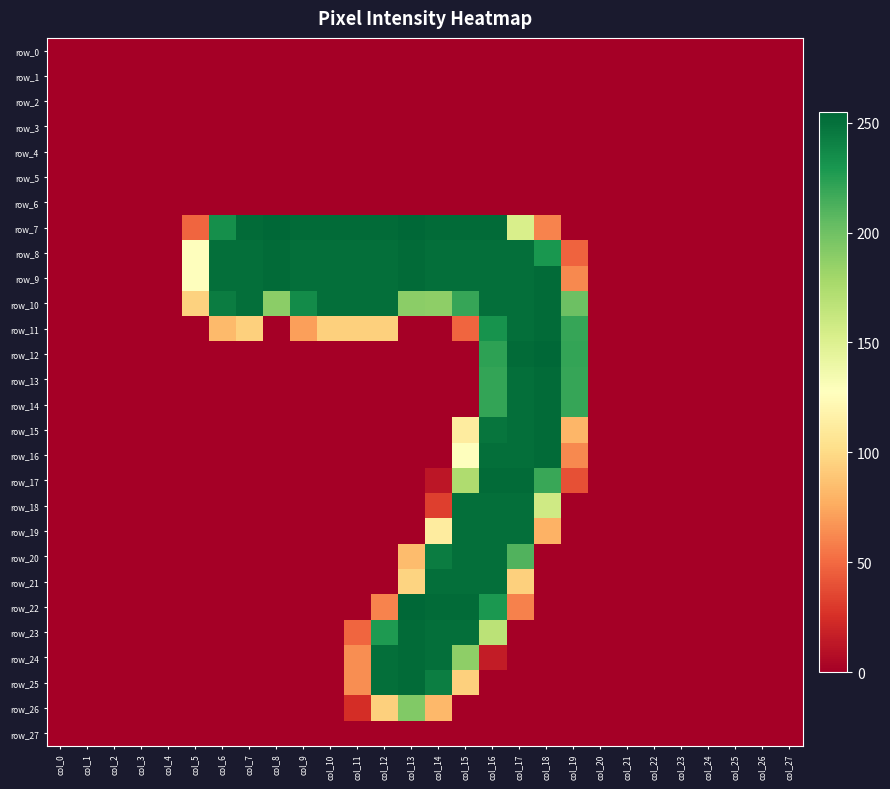

Reading right to left, list all the values displayed in this chart.

row_0: col_27=0	col_26=0	col_25=0	col_24=0	col_23=0	col_22=0	col_21=0	col_20=0	col_19=0	col_18=0	col_17=0	col_16=0	col_15=0	col_14=0	col_13=0	col_12=0	col_11=0	col_10=0	col_9=0	col_8=0	col_7=0	col_6=0	col_5=0	col_4=0	col_3=0	col_2=0	col_1=0	col_0=0
row_1: col_27=0	col_26=0	col_25=0	col_24=0	col_23=0	col_22=0	col_21=0	col_20=0	col_19=0	col_18=0	col_17=0	col_16=0	col_15=0	col_14=0	col_13=0	col_12=0	col_11=0	col_10=0	col_9=0	col_8=0	col_7=0	col_6=0	col_5=0	col_4=0	col_3=0	col_2=0	col_1=0	col_0=0
row_2: col_27=0	col_26=0	col_25=0	col_24=0	col_23=0	col_22=0	col_21=0	col_20=0	col_19=0	col_18=0	col_17=0	col_16=0	col_15=0	col_14=0	col_13=0	col_12=0	col_11=0	col_10=0	col_9=0	col_8=0	col_7=0	col_6=0	col_5=0	col_4=0	col_3=0	col_2=0	col_1=0	col_0=0
row_3: col_27=0	col_26=0	col_25=0	col_24=0	col_23=0	col_22=0	col_21=0	col_20=0	col_19=0	col_18=0	col_17=0	col_16=0	col_15=0	col_14=0	col_13=0	col_12=0	col_11=0	col_10=0	col_9=0	col_8=0	col_7=0	col_6=0	col_5=0	col_4=0	col_3=0	col_2=0	col_1=0	col_0=0
row_4: col_27=0	col_26=0	col_25=0	col_24=0	col_23=0	col_22=0	col_21=0	col_20=0	col_19=0	col_18=0	col_17=0	col_16=0	col_15=0	col_14=0	col_13=0	col_12=0	col_11=0	col_10=0	col_9=0	col_8=0	col_7=0	col_6=0	col_5=0	col_4=0	col_3=0	col_2=0	col_1=0	col_0=0
row_5: col_27=0	col_26=0	col_25=0	col_24=0	col_23=0	col_22=0	col_21=0	col_20=0	col_19=0	col_18=0	col_17=0	col_16=0	col_15=0	col_14=0	col_13=0	col_12=0	col_11=0	col_10=0	col_9=0	col_8=0	col_7=0	col_6=0	col_5=0	col_4=0	col_3=0	col_2=0	col_1=0	col_0=0
row_6: col_27=0	col_26=0	col_25=0	col_24=0	col_23=0	col_22=0	col_21=0	col_20=0	col_19=0	col_18=0	col_17=0	col_16=0	col_15=0	col_14=0	col_13=0	col_12=0	col_11=0	col_10=0	col_9=0	col_8=0	col_7=0	col_6=0	col_5=0	col_4=0	col_3=0	col_2=0	col_1=0	col_0=0
row_7: col_27=0	col_26=0	col_25=0	col_24=0	col_23=0	col_22=0	col_21=0	col_20=0	col_19=0	col_18=60	col_17=153	col_16=253	col_15=253	col_14=253	col_13=255	col_12=253	col_11=253	col_10=253	col_9=253	col_8=255	col_7=253	col_6=234	col_5=48	col_4=0	col_3=0	col_2=0	col_1=0	col_0=0
row_8: col_27=0	col_26=0	col_25=0	col_24=0	col_23=0	col_22=0	col_21=0	col_20=0	col_19=47	col_18=230	col_17=251	col_16=251	col_15=251	col_14=251	col_13=253	col_12=251	col_11=251	col_10=251	col_9=251	col_8=253	col_7=251	col_6=251	col_5=127	col_4=0	col_3=0	col_2=0	col_1=0	col_0=0
row_9: col_27=0	col_26=0	col_25=0	col_24=0	col_23=0	col_22=0	col_21=0	col_20=0	col_19=62	col_18=253	col_17=251	col_16=251	col_15=251	col_14=251	col_13=253	col_12=251	col_11=251	col_10=251	col_9=251	col_8=253	col_7=251	col_6=251	col_5=127	col_4=0	col_3=0	col_2=0	col_1=0	col_0=0
row_10: col_27=0	col_26=0	col_25=0	col_24=0	col_23=0	col_22=0	col_21=0	col_20=0	col_19=201	col_18=253	col_17=251	col_16=251	col_15=220	col_14=188	col_13=189	col_12=251	col_11=251	col_10=251	col_9=236	col_8=189	col_7=251	col_6=244	col_5=95	col_4=0	col_3=0	col_2=0	col_1=0	col_0=0
row_11: col_27=0	col_26=0	col_25=0	col_24=0	col_23=0	col_22=0	col_21=0	col_20=0	col_19=220	col_18=253	col_17=251	col_16=232	col_15=48	col_14=0	col_13=0	col_12=94	col_11=94	col_10=94	col_9=71	col_8=0	col_7=94	col_6=83	col_5=0	col_4=0	col_3=0	col_2=0	col_1=0	col_0=0
row_12: col_27=0	col_26=0	col_25=0	col_24=0	col_23=0	col_22=0	col_21=0	col_20=0	col_19=221	col_18=255	col_17=253	col_16=223	col_15=0	col_14=0	col_13=0	col_12=0	col_11=0	col_10=0	col_9=0	col_8=0	col_7=0	col_6=0	col_5=0	col_4=0	col_3=0	col_2=0	col_1=0	col_0=0
row_13: col_27=0	col_26=0	col_25=0	col_24=0	col_23=0	col_22=0	col_21=0	col_20=0	col_19=220	col_18=253	col_17=251	col_16=221	col_15=0	col_14=0	col_13=0	col_12=0	col_11=0	col_10=0	col_9=0	col_8=0	col_7=0	col_6=0	col_5=0	col_4=0	col_3=0	col_2=0	col_1=0	col_0=0
row_14: col_27=0	col_26=0	col_25=0	col_24=0	col_23=0	col_22=0	col_21=0	col_20=0	col_19=220	col_18=253	col_17=251	col_16=221	col_15=0	col_14=0	col_13=0	col_12=0	col_11=0	col_10=0	col_9=0	col_8=0	col_7=0	col_6=0	col_5=0	col_4=0	col_3=0	col_2=0	col_1=0	col_0=0
row_15: col_27=0	col_26=0	col_25=0	col_24=0	col_23=0	col_22=0	col_21=0	col_20=0	col_19=81	col_18=253	col_17=251	col_16=248	col_15=112	col_14=0	col_13=0	col_12=0	col_11=0	col_10=0	col_9=0	col_8=0	col_7=0	col_6=0	col_5=0	col_4=0	col_3=0	col_2=0	col_1=0	col_0=0
row_16: col_27=0	col_26=0	col_25=0	col_24=0	col_23=0	col_22=0	col_21=0	col_20=0	col_19=62	col_18=253	col_17=251	col_16=251	col_15=127	col_14=0	col_13=0	col_12=0	col_11=0	col_10=0	col_9=0	col_8=0	col_7=0	col_6=0	col_5=0	col_4=0	col_3=0	col_2=0	col_1=0	col_0=0
row_17: col_27=0	col_26=0	col_25=0	col_24=0	col_23=0	col_22=0	col_21=0	col_20=0	col_19=39	col_18=219	col_17=253	col_16=253	col_15=174	col_14=12	col_13=0	col_12=0	col_11=0	col_10=0	col_9=0	col_8=0	col_7=0	col_6=0	col_5=0	col_4=0	col_3=0	col_2=0	col_1=0	col_0=0
row_18: col_27=0	col_26=0	col_25=0	col_24=0	col_23=0	col_22=0	col_21=0	col_20=0	col_19=0	col_18=158	col_17=251	col_16=251	col_15=251	col_14=32	col_13=0	col_12=0	col_11=0	col_10=0	col_9=0	col_8=0	col_7=0	col_6=0	col_5=0	col_4=0	col_3=0	col_2=0	col_1=0	col_0=0
row_19: col_27=0	col_26=0	col_25=0	col_24=0	col_23=0	col_22=0	col_21=0	col_20=0	col_19=0	col_18=79	col_17=251	col_16=251	col_15=251	col_14=112	col_13=0	col_12=0	col_11=0	col_10=0	col_9=0	col_8=0	col_7=0	col_6=0	col_5=0	col_4=0	col_3=0	col_2=0	col_1=0	col_0=0
row_20: col_27=0	col_26=0	col_25=0	col_24=0	col_23=0	col_22=0	col_21=0	col_20=0	col_19=0	col_18=0	col_17=211	col_16=251	col_15=251	col_14=244	col_13=84	col_12=0	col_11=0	col_10=0	col_9=0	col_8=0	col_7=0	col_6=0	col_5=0	col_4=0	col_3=0	col_2=0	col_1=0	col_0=0
row_21: col_27=0	col_26=0	col_25=0	col_24=0	col_23=0	col_22=0	col_21=0	col_20=0	col_19=0	col_18=0	col_17=94	col_16=251	col_15=251	col_14=251	col_13=96	col_12=0	col_11=0	col_10=0	col_9=0	col_8=0	col_7=0	col_6=0	col_5=0	col_4=0	col_3=0	col_2=0	col_1=0	col_0=0
row_22: col_27=0	col_26=0	col_25=0	col_24=0	col_23=0	col_22=0	col_21=0	col_20=0	col_19=0	col_18=0	col_17=59	col_16=229	col_15=253	col_14=253	col_13=255	col_12=60	col_11=0	col_10=0	col_9=0	col_8=0	col_7=0	col_6=0	col_5=0	col_4=0	col_3=0	col_2=0	col_1=0	col_0=0
row_23: col_27=0	col_26=0	col_25=0	col_24=0	col_23=0	col_22=0	col_21=0	col_20=0	col_19=0	col_18=0	col_17=0	col_16=168	col_15=251	col_14=251	col_13=253	col_12=228	col_11=48	col_10=0	col_9=0	col_8=0	col_7=0	col_6=0	col_5=0	col_4=0	col_3=0	col_2=0	col_1=0	col_0=0
row_24: col_27=0	col_26=0	col_25=0	col_24=0	col_23=0	col_22=0	col_21=0	col_20=0	col_19=0	col_18=0	col_17=0	col_16=15	col_15=188	col_14=251	col_13=253	col_12=251	col_11=64	col_10=0	col_9=0	col_8=0	col_7=0	col_6=0	col_5=0	col_4=0	col_3=0	col_2=0	col_1=0	col_0=0
row_25: col_27=0	col_26=0	col_25=0	col_24=0	col_23=0	col_22=0	col_21=0	col_20=0	col_19=0	col_18=0	col_17=0	col_16=0	col_15=94	col_14=243	col_13=253	col_12=251	col_11=64	col_10=0	col_9=0	col_8=0	col_7=0	col_6=0	col_5=0	col_4=0	col_3=0	col_2=0	col_1=0	col_0=0
row_26: col_27=0	col_26=0	col_25=0	col_24=0	col_23=0	col_22=0	col_21=0	col_20=0	col_19=0	col_18=0	col_17=0	col_16=0	col_15=0	col_14=82	col_13=193	col_12=94	col_11=24	col_10=0	col_9=0	col_8=0	col_7=0	col_6=0	col_5=0	col_4=0	col_3=0	col_2=0	col_1=0	col_0=0
row_27: col_27=0	col_26=0	col_25=0	col_24=0	col_23=0	col_22=0	col_21=0	col_20=0	col_19=0	col_18=0	col_17=0	col_16=0	col_15=0	col_14=0	col_13=0	col_12=0	col_11=0	col_10=0	col_9=0	col_8=0	col_7=0	col_6=0	col_5=0	col_4=0	col_3=0	col_2=0	col_1=0	col_0=0